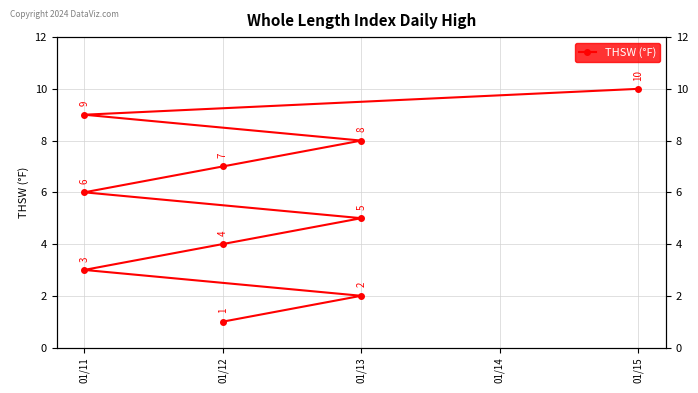

True or false: the data has more than 1 interior local peaks.

False